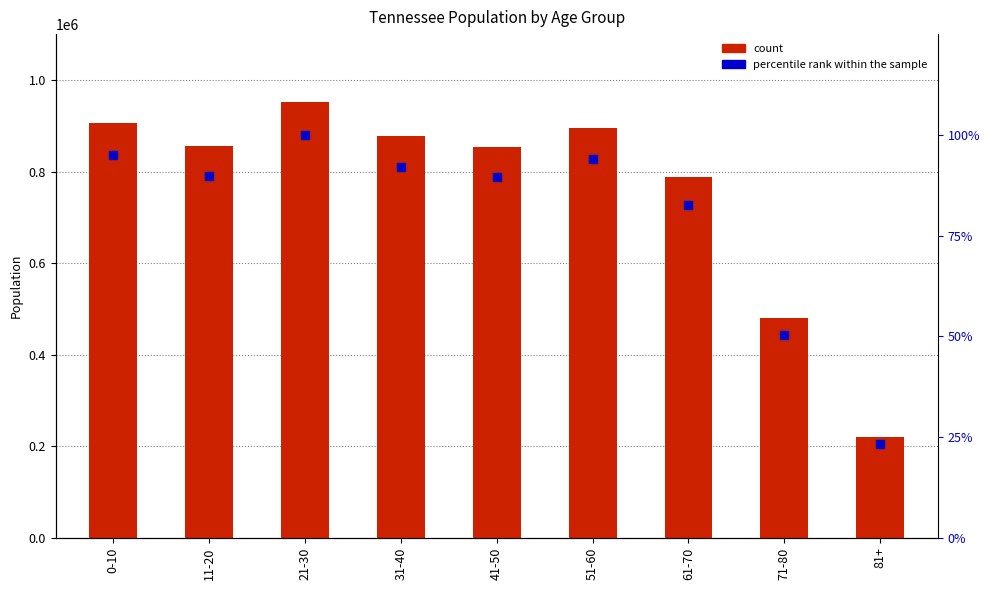

Which series has the widest spread of Y values?

count